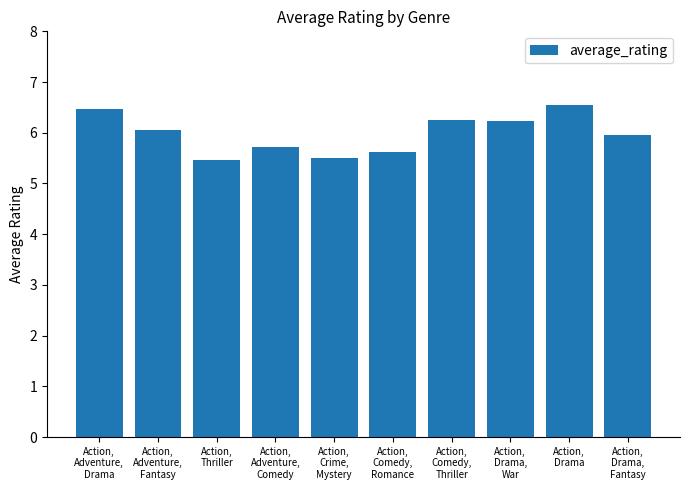

What is the smallest value displayed?

5.5